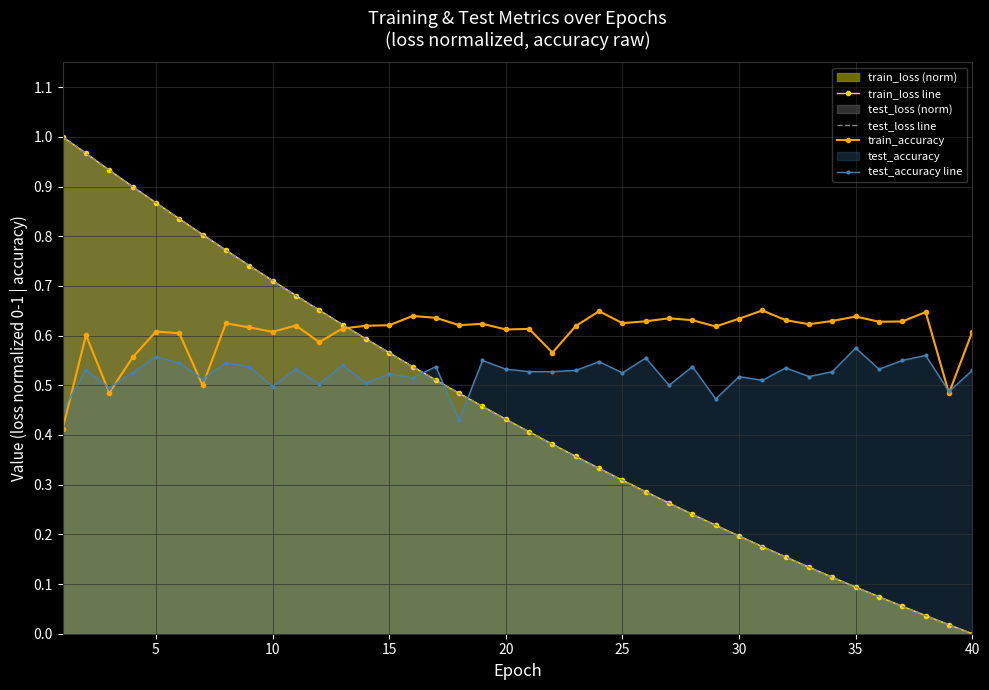

How many lines are shown in the chart?

4